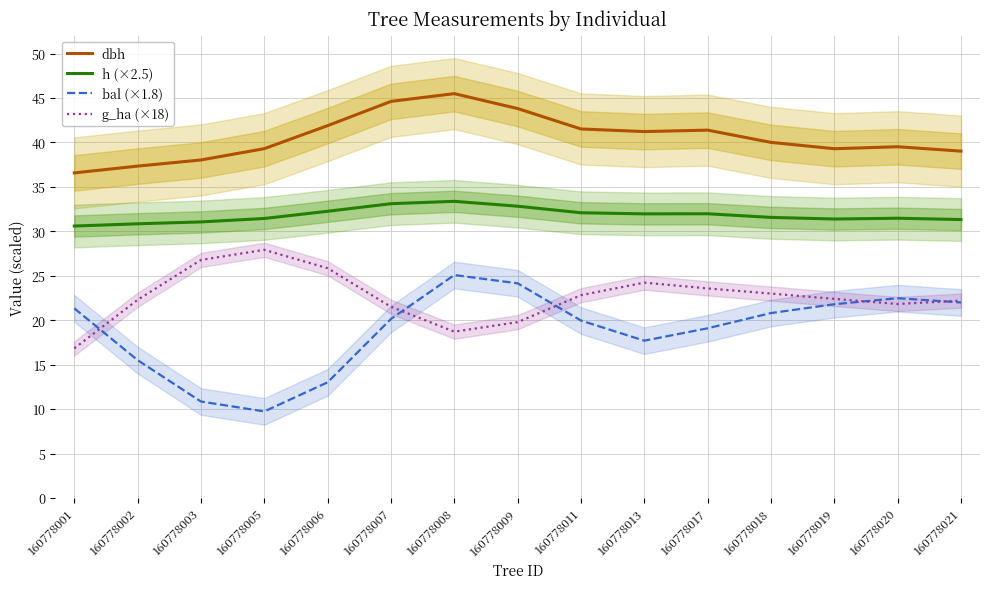

The h (×2.5) series shows 11.9 at 160778018. True or false?

False